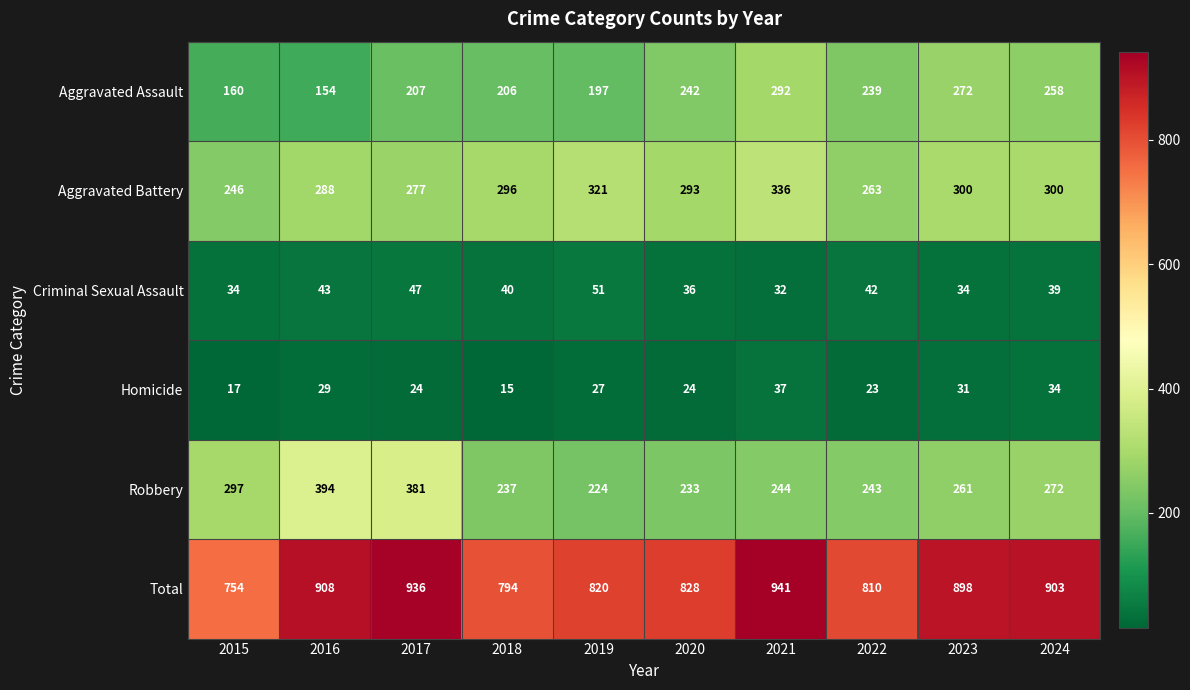

Which series changed the most between 2015 and 2017?

Total